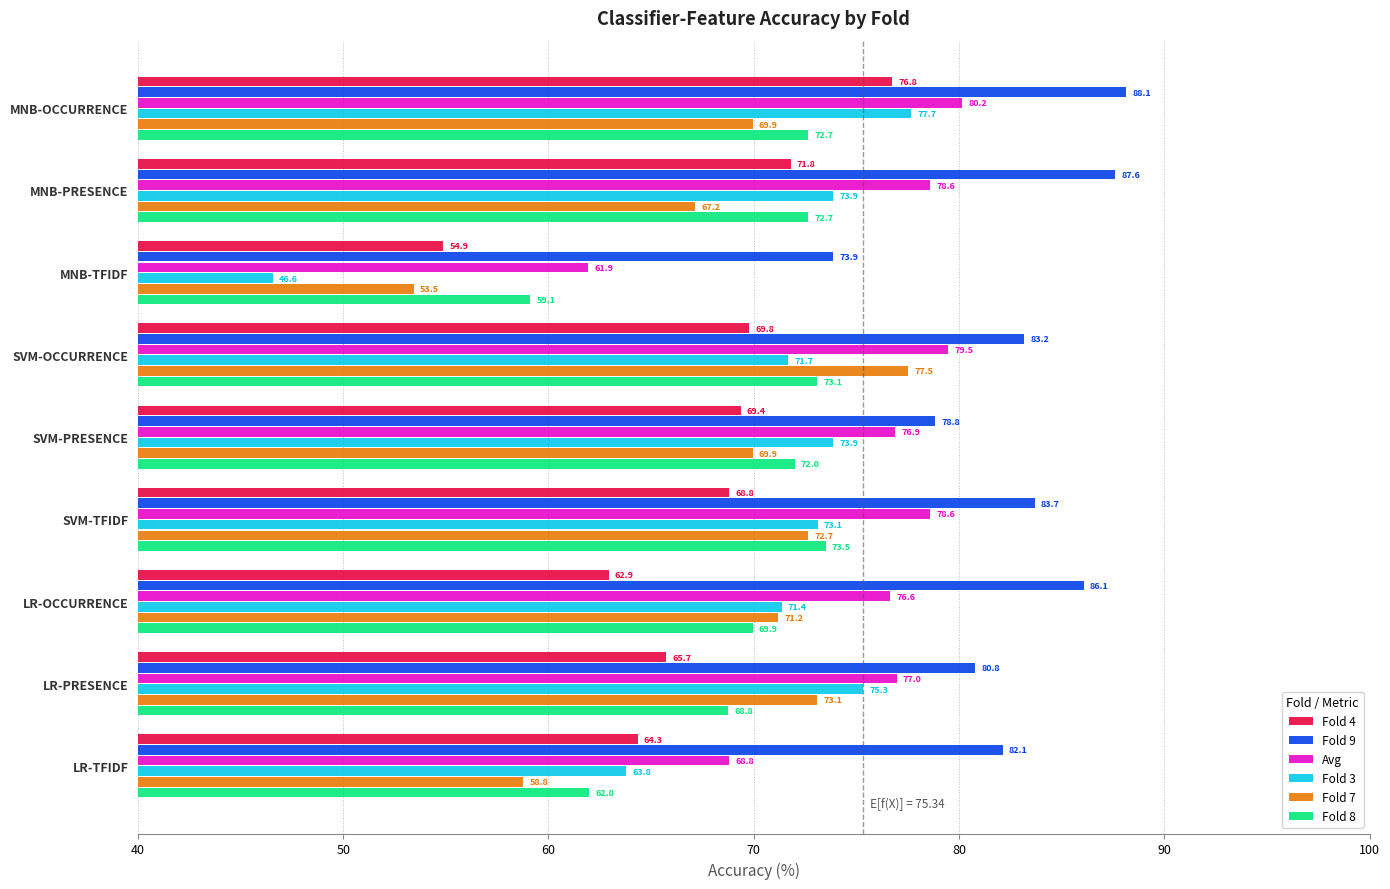

At which label does Avg reach its minimum?

MNB-TFIDF